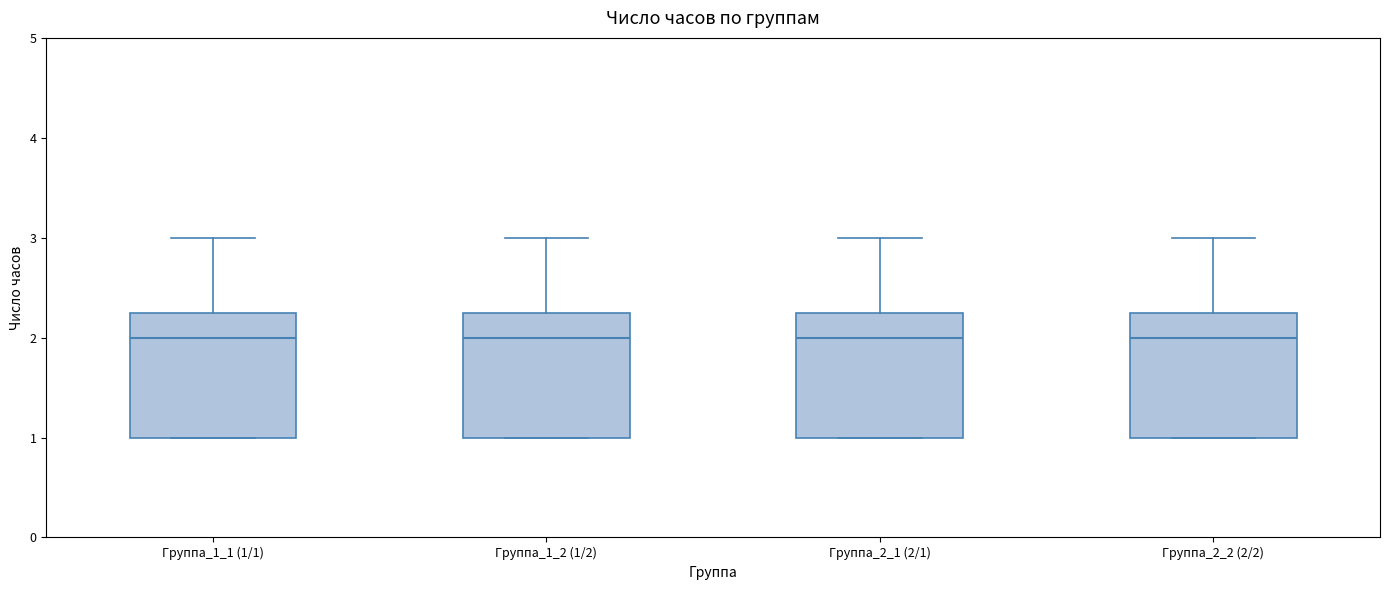

Reading left to right, read every box against the y-axis: the position of its median line, the range the box covers, and the ends of its whiskers. The values are not printed on the chart, so give them approximately, as read against the axis.

Группа_1_1 (1/1): median 2.0, box 1.0 to 2.3, whiskers 1.0 to 3.0
Группа_1_2 (1/2): median 2.0, box 1.0 to 2.3, whiskers 1.0 to 3.0
Группа_2_1 (2/1): median 2.0, box 1.0 to 2.3, whiskers 1.0 to 3.0
Группа_2_2 (2/2): median 2.0, box 1.0 to 2.3, whiskers 1.0 to 3.0